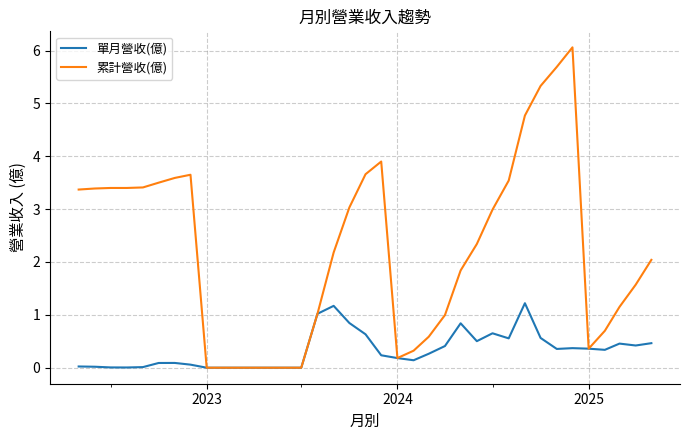

What is the maximum value for 累計營收(億)?

6.1